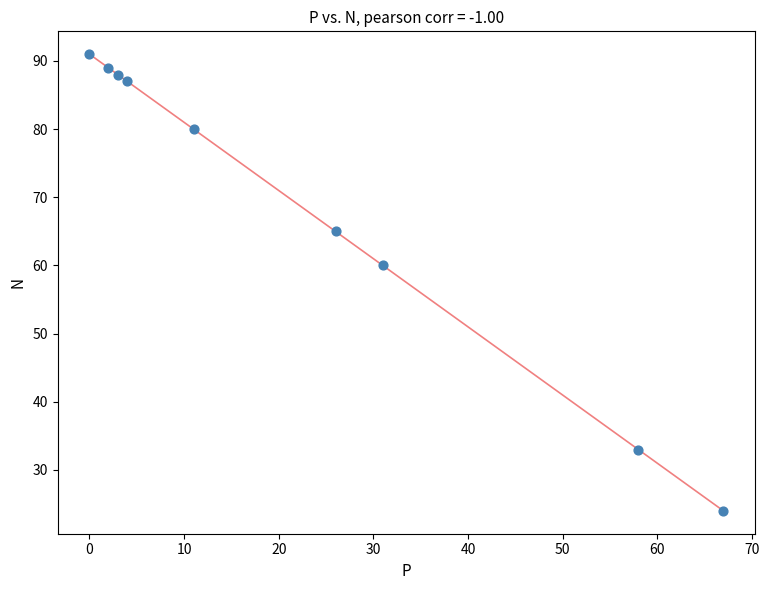

What is the average Y value?

69